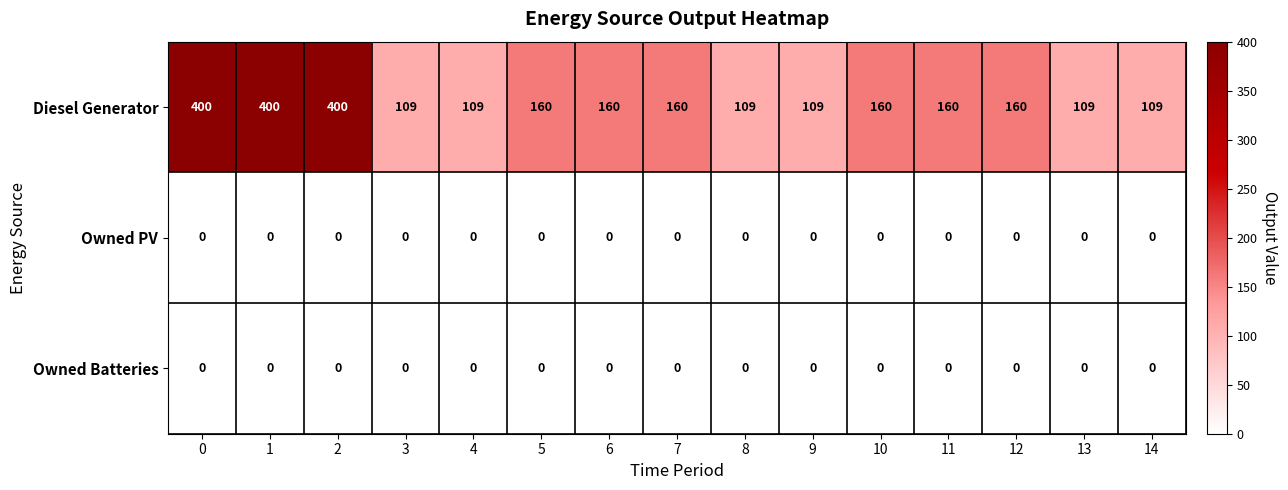

What is the approximate value of Diesel Generator at 11?

160